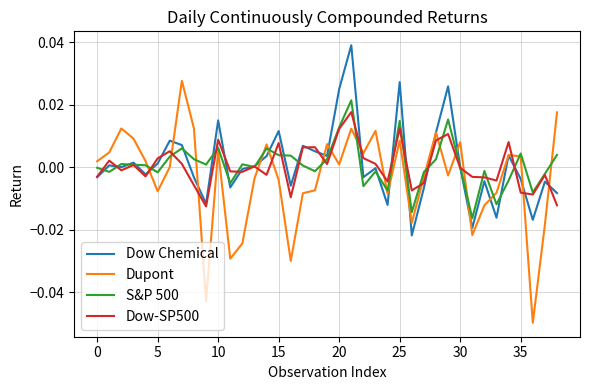

True or false: Dupont and Dow-SP500 intersect in this chart.

True